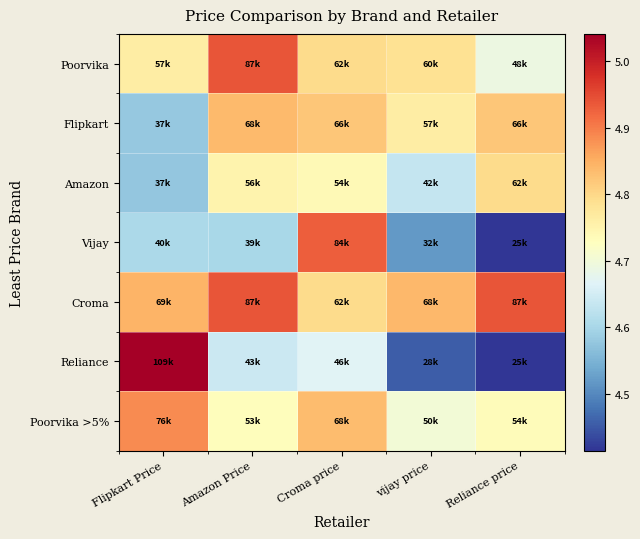

Reading left to right, extract all data points from this chart.

Poorvika: Flipkart Price=4.8	Amazon Price=4.9	Croma price=4.8	vijay price=4.8	Reliance price=4.7
Flipkart: Flipkart Price=4.6	Amazon Price=4.8	Croma price=4.8	vijay price=4.8	Reliance price=4.8
Amazon: Flipkart Price=4.6	Amazon Price=4.8	Croma price=4.7	vijay price=4.6	Reliance price=4.8
Vijay: Flipkart Price=4.6	Amazon Price=4.6	Croma price=4.9	vijay price=4.5	Reliance price=4.4
Croma: Flipkart Price=4.8	Amazon Price=4.9	Croma price=4.8	vijay price=4.8	Reliance price=4.9
Reliance: Flipkart Price=5.0	Amazon Price=4.6	Croma price=4.7	vijay price=4.5	Reliance price=4.4
Poorvika >5%: Flipkart Price=4.9	Amazon Price=4.7	Croma price=4.8	vijay price=4.7	Reliance price=4.7